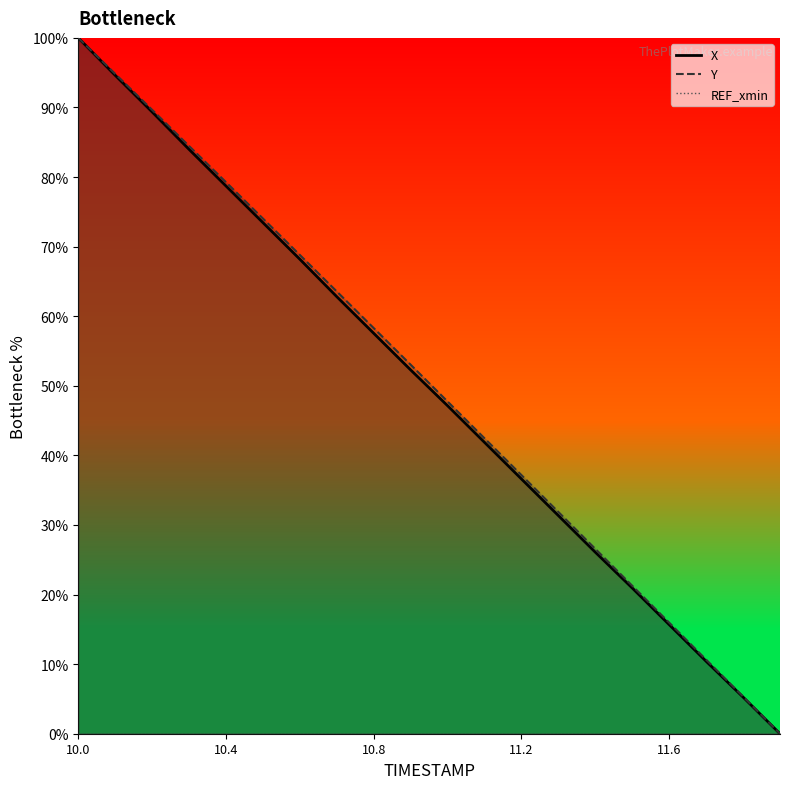

Reading right to left, transcribe all the data shown in this chart.

X: 0.0	5.3	10.4	15.7	20.9	26.1	31.3	36.6	41.9	47.1	52.3	57.5	62.8	68.2	73.5	78.7	84.0	89.4	94.6	100.0
Y: 0.0	5.3	10.6	16.0	21.3	26.6	31.9	37.2	42.5	47.7	53.0	58.3	63.6	68.8	74.0	79.3	84.5	89.7	94.8	100.0